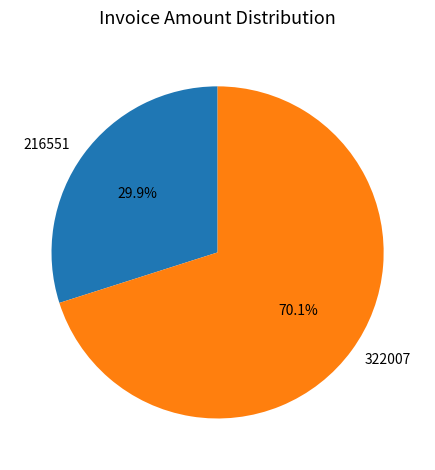

Which has a higher value, 216551 or 322007?

322007